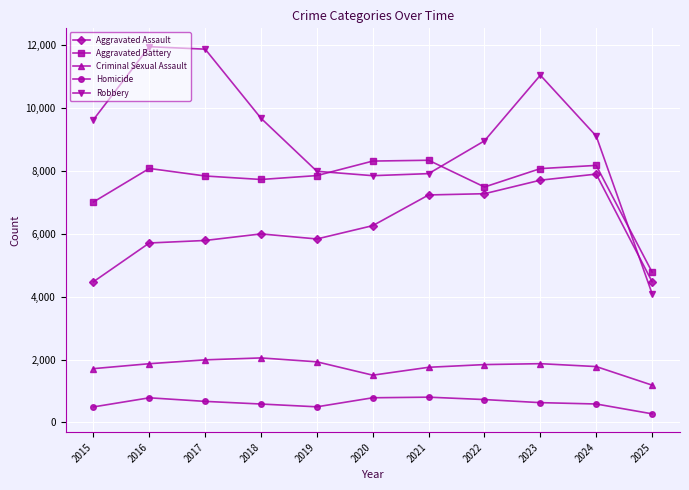

What is the difference between the maximum and minimum values in the Aggravated Assault series?

3425